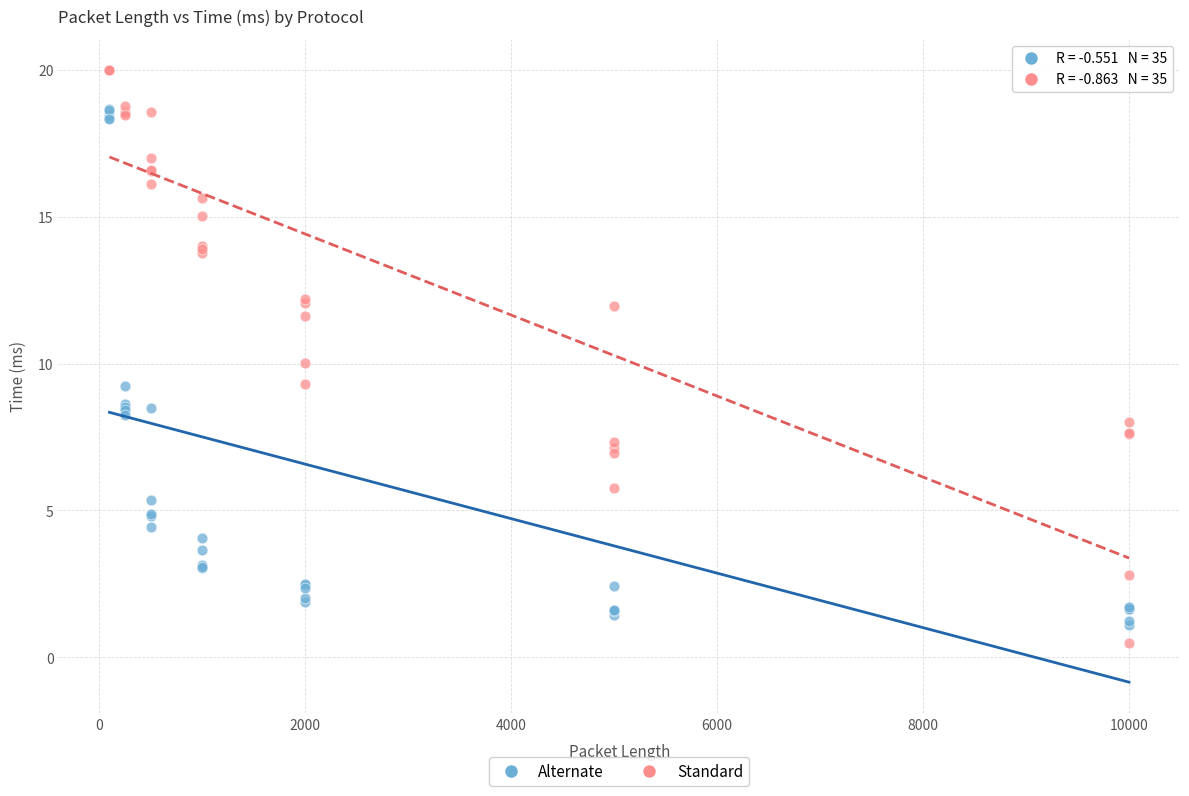

Which series reaches the maximum Y coordinate?

Standard